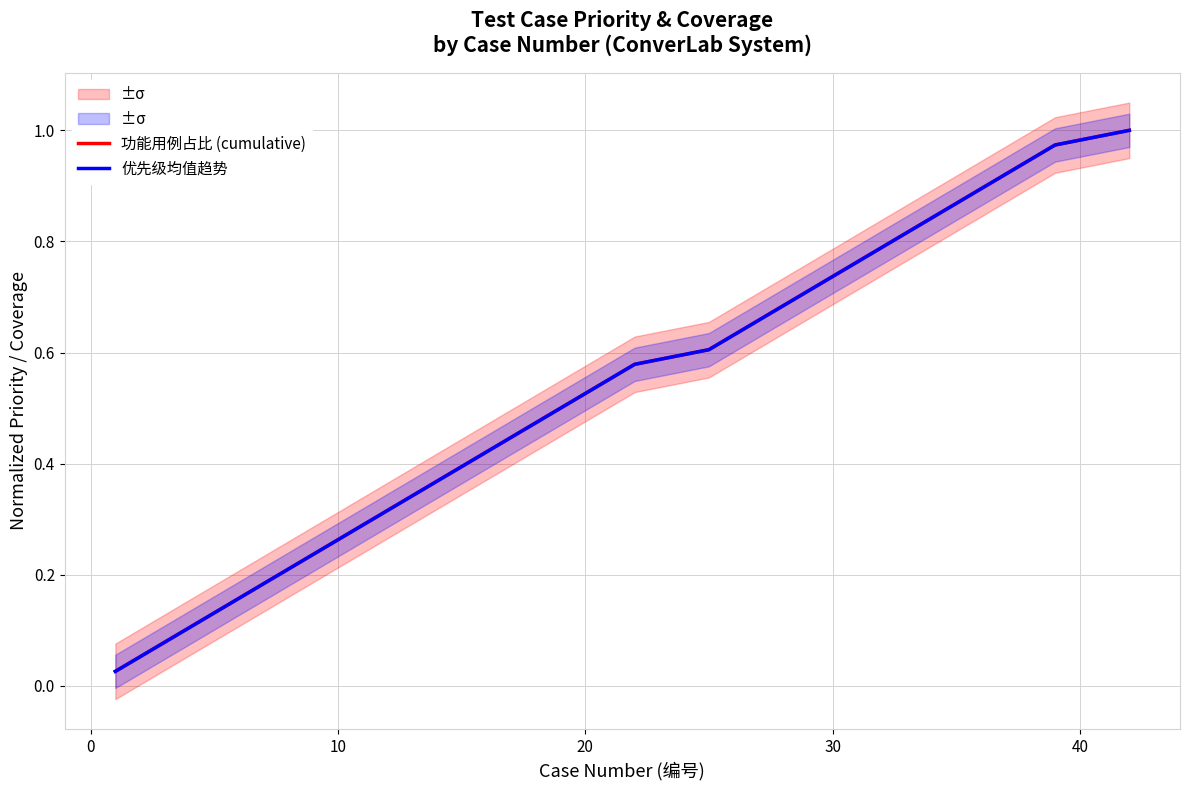

How many lines are shown in the chart?

2